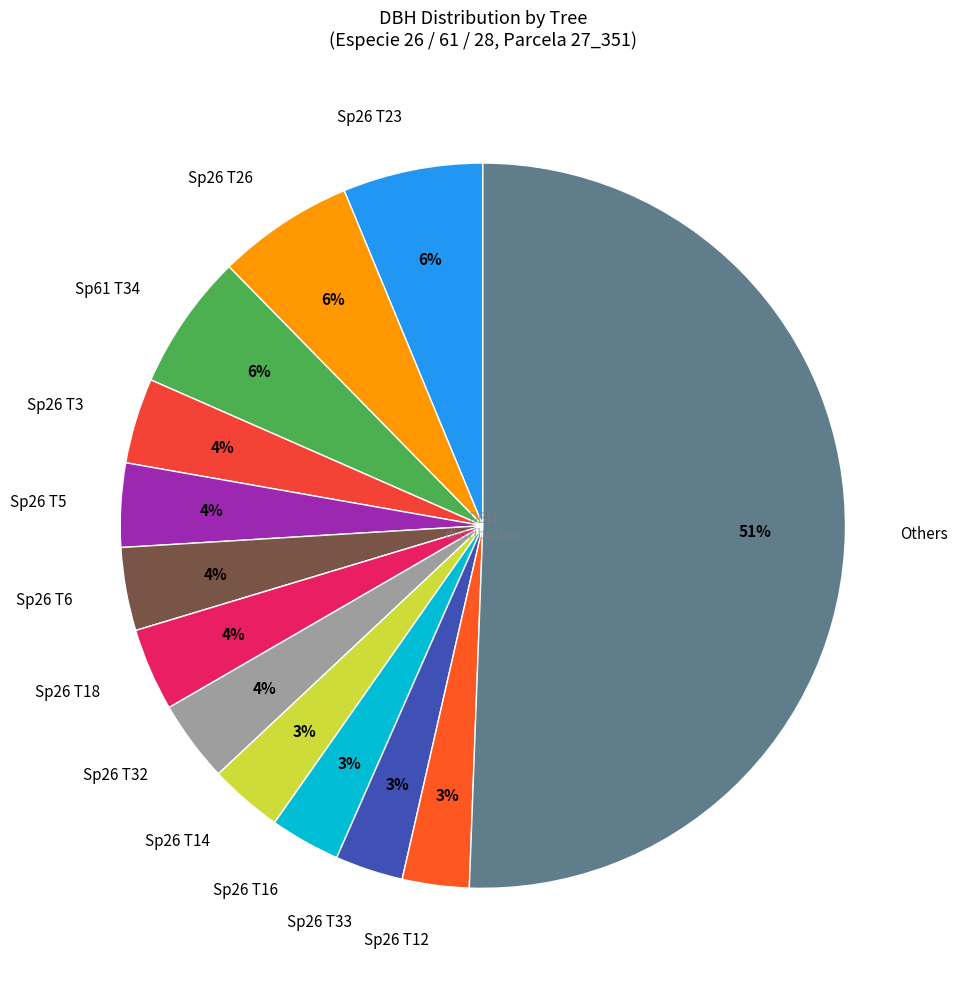

What is the largest slice in the pie chart?

Others